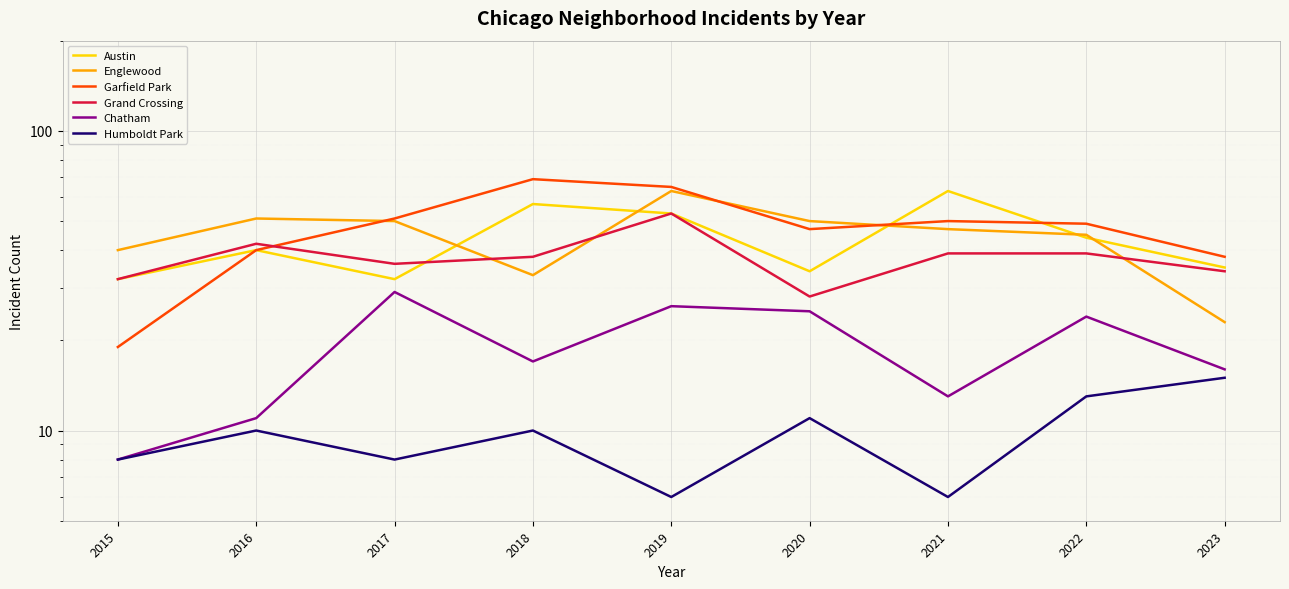

What is the spread (max minus min) of values at 2020?

39